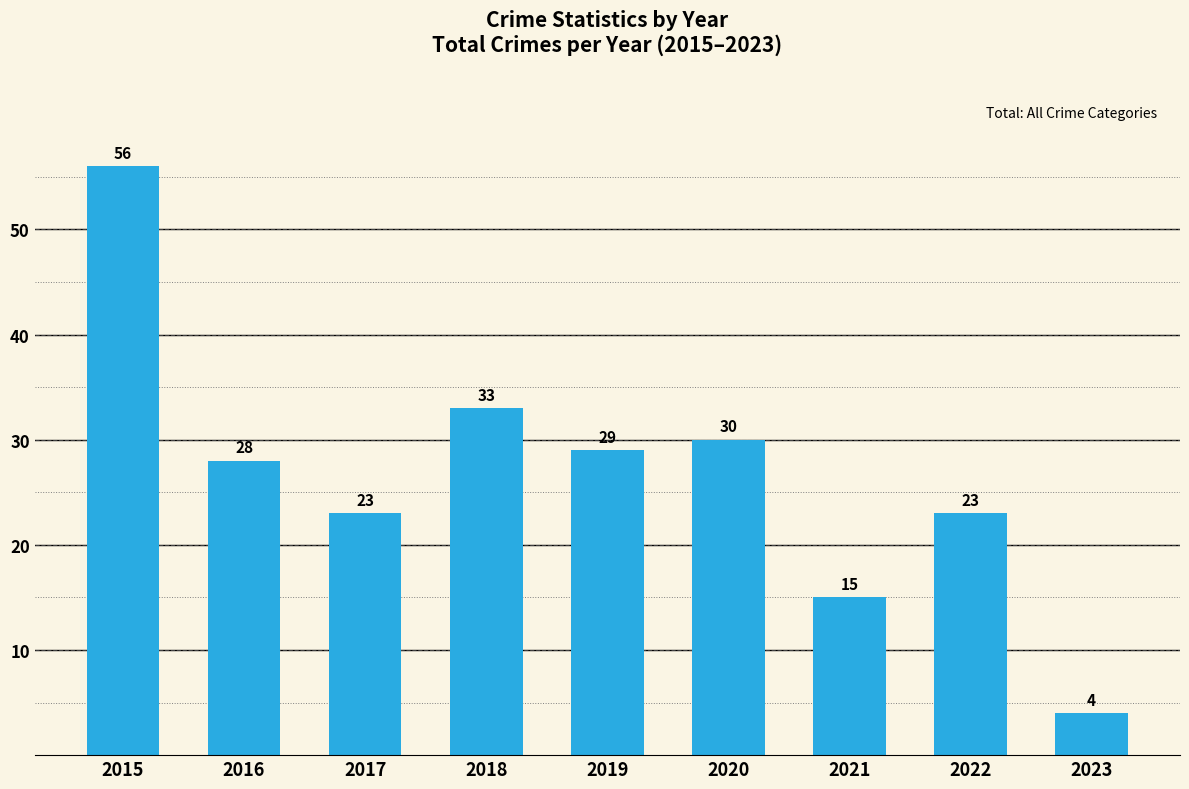

How many values are below 28?

4